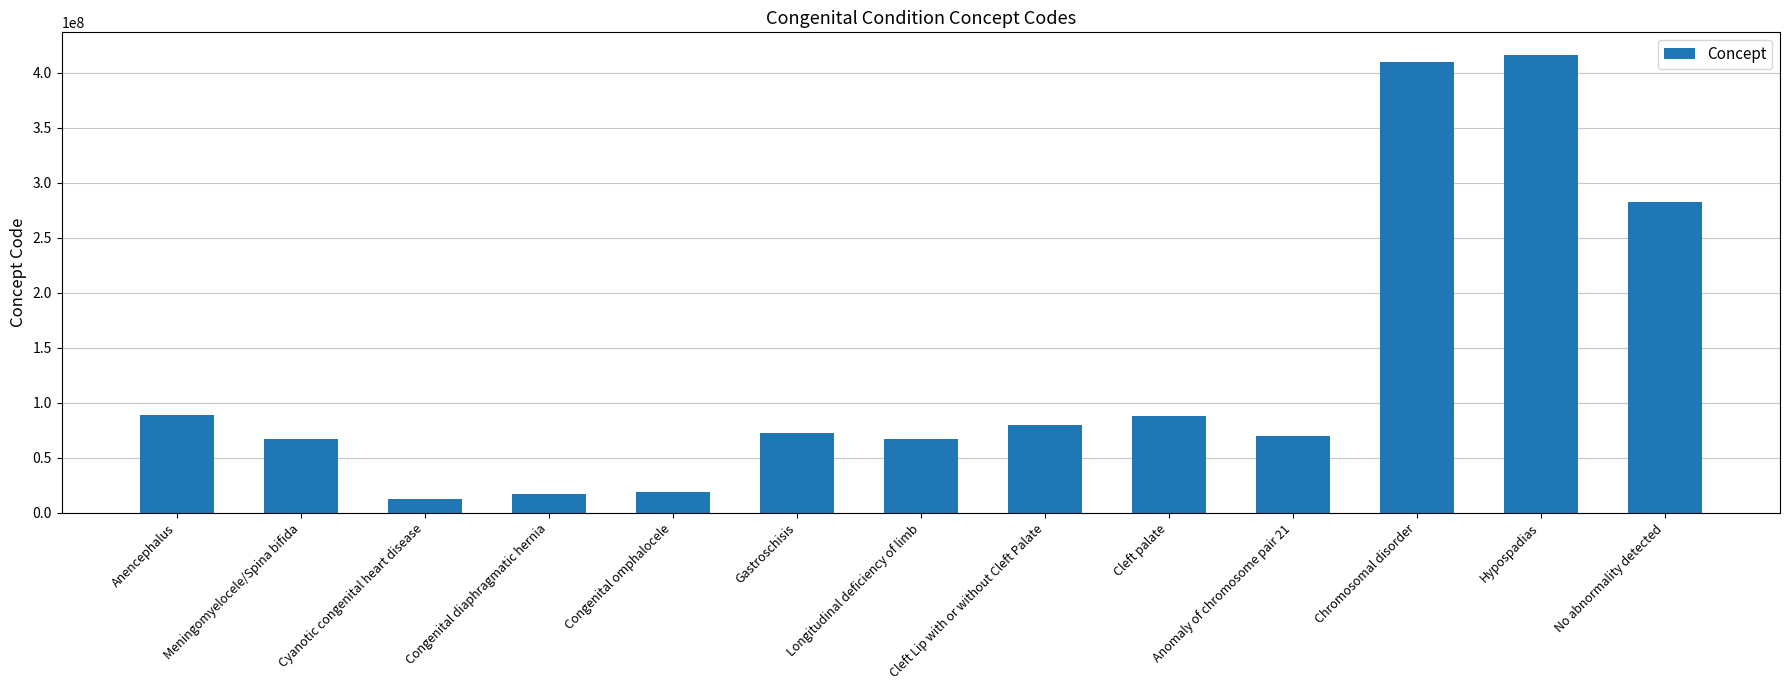

What position from the left is Anomaly of chromosome pair 21?

10